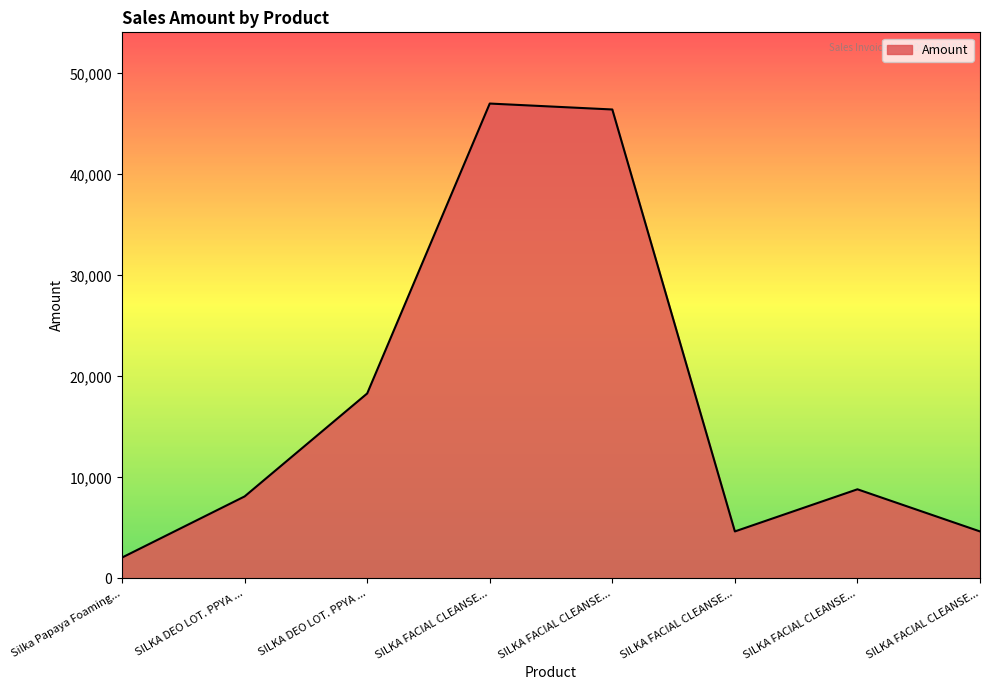

Is this an area chart (filled region under the line)?

Yes